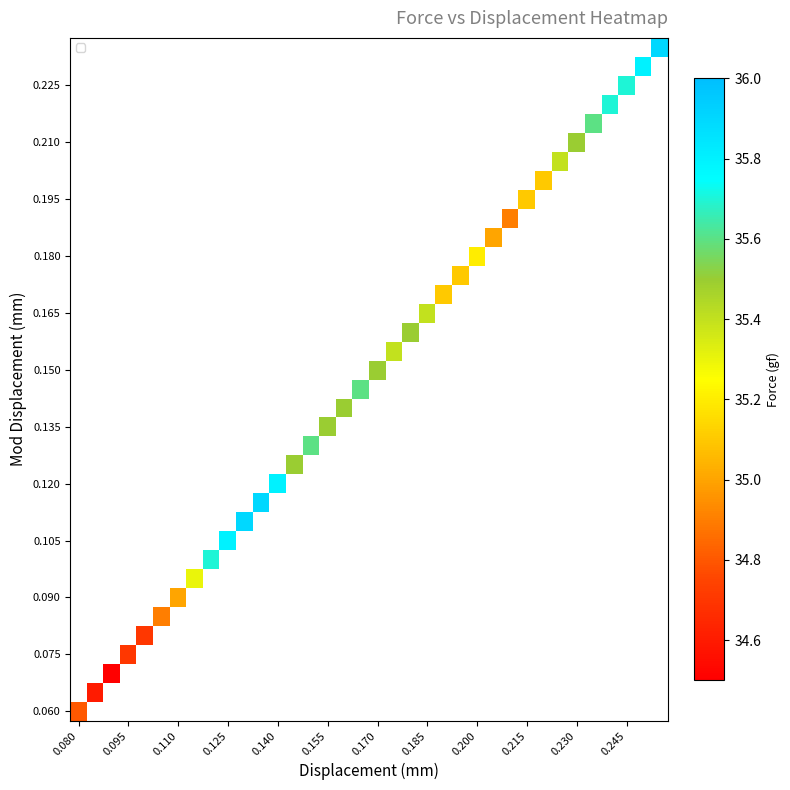

Count the number of categories in the chart.

36